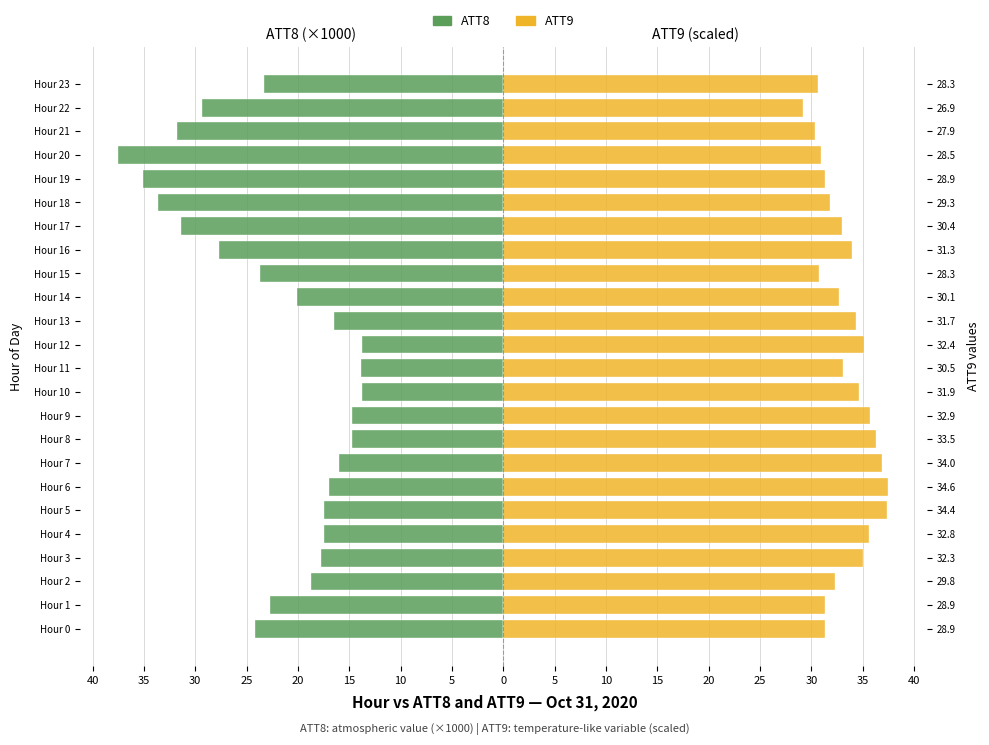

Are the bars horizontal?

Yes